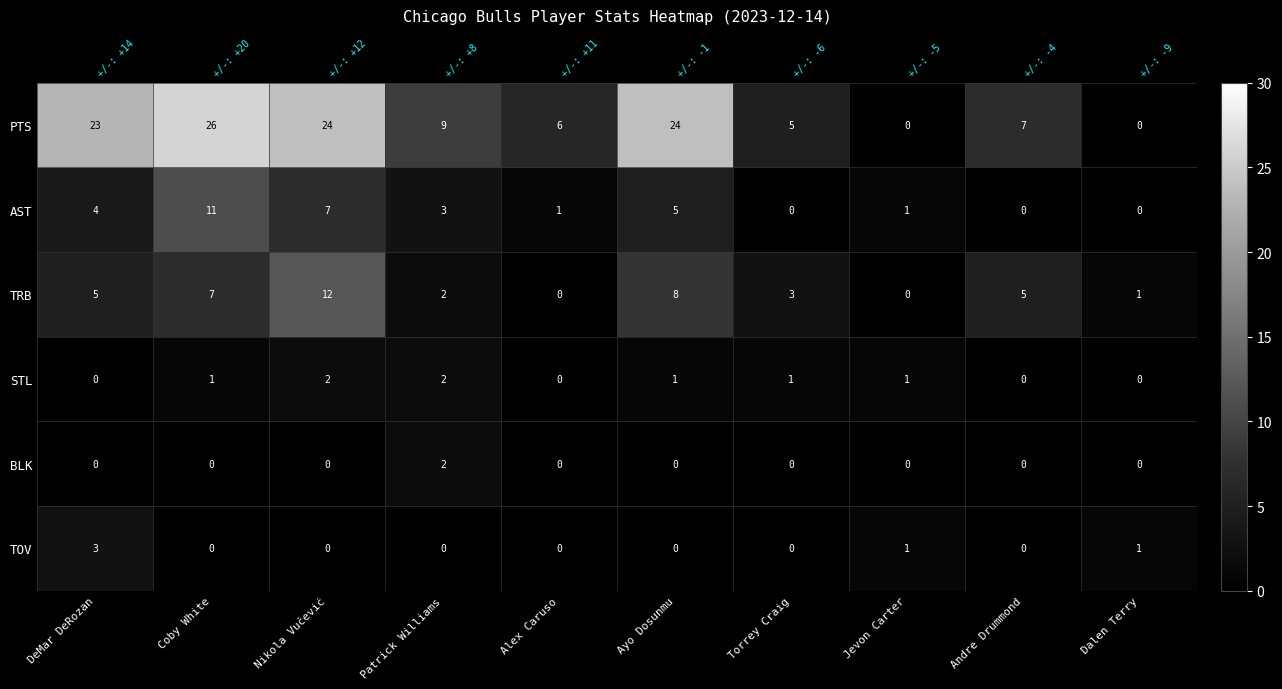

Count the BLK values in the range 0 to 1.

9